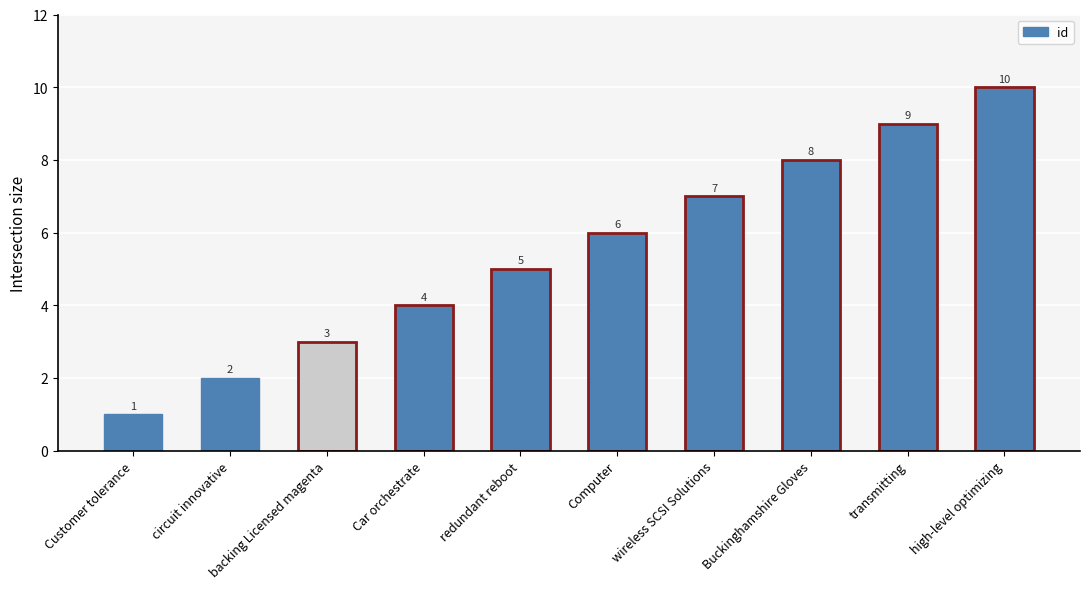

What is the sum of all values?

55